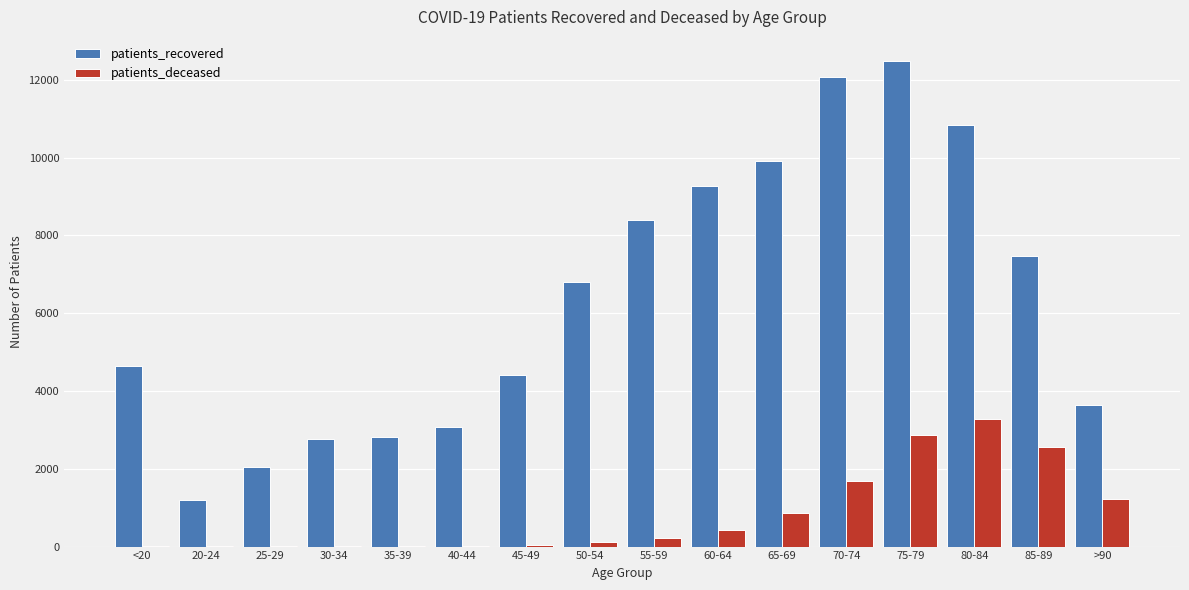

What is the greatest value displayed?

12482